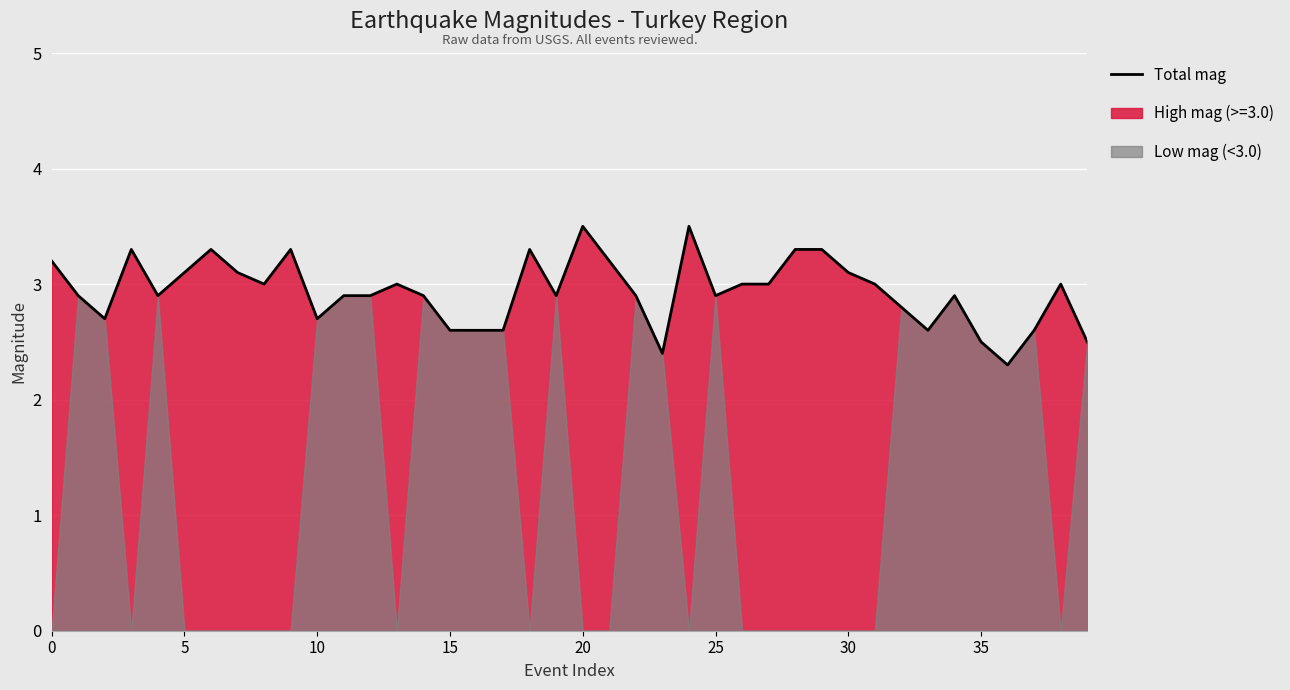

Reading left to right, transcribe all the data shown in this chart.

3.2	2.9	2.7	3.3	2.9	3.1	3.3	3.1	3.0	3.3	2.7	2.9	2.9	3.0	2.9	2.6	2.6	2.6	3.3	2.9	3.5	3.2	2.9	2.4	3.5	2.9	3.0	3.0	3.3	3.3	3.1	3.0	2.8	2.6	2.9	2.5	2.3	2.6	3.0	2.5